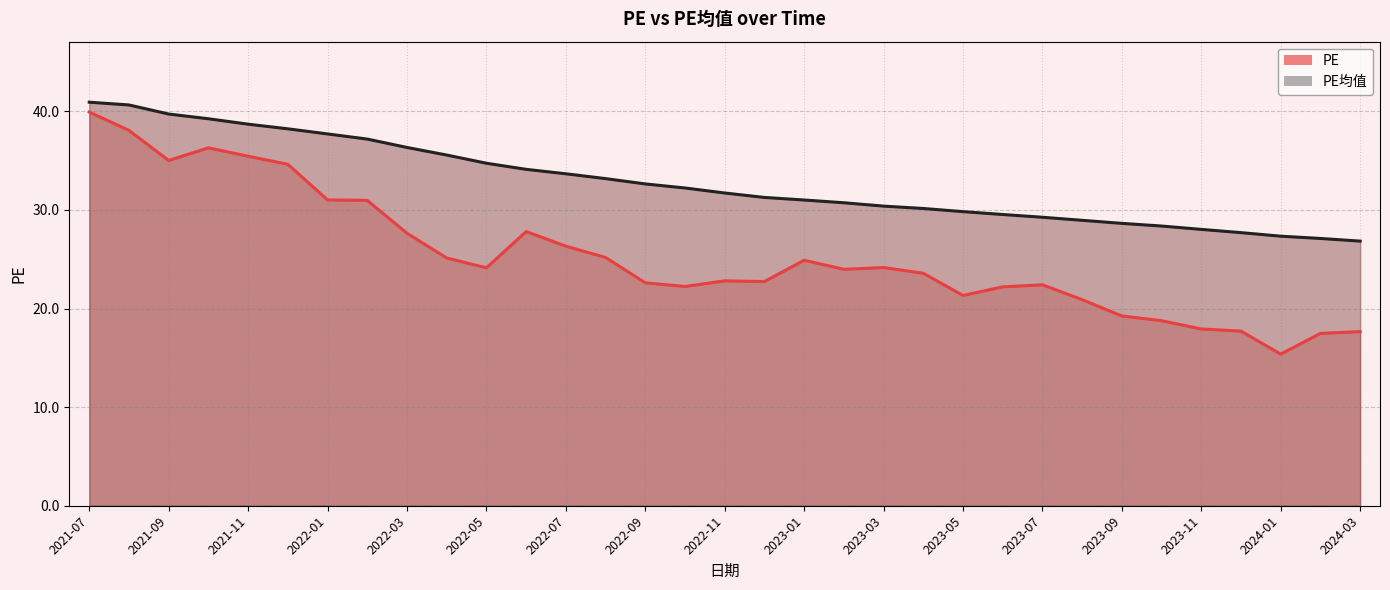

Where does the PE series first go above 23?

2021-07